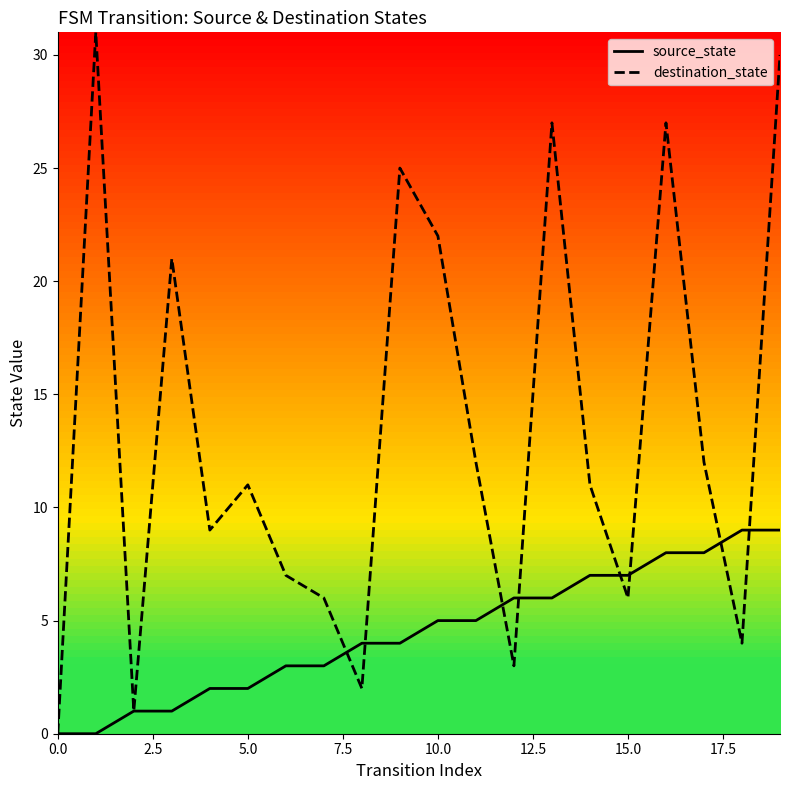

How many interior local peaks does the destination_state series have?

6